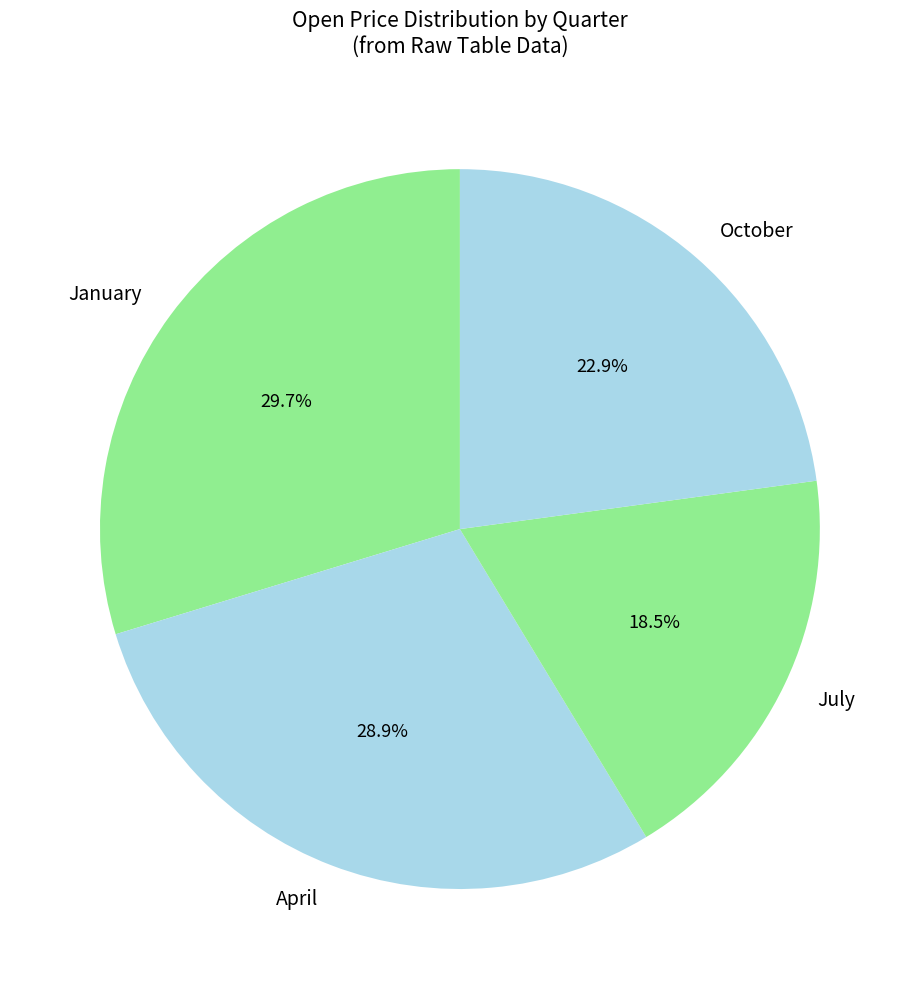

Between January and April, which is larger?

January